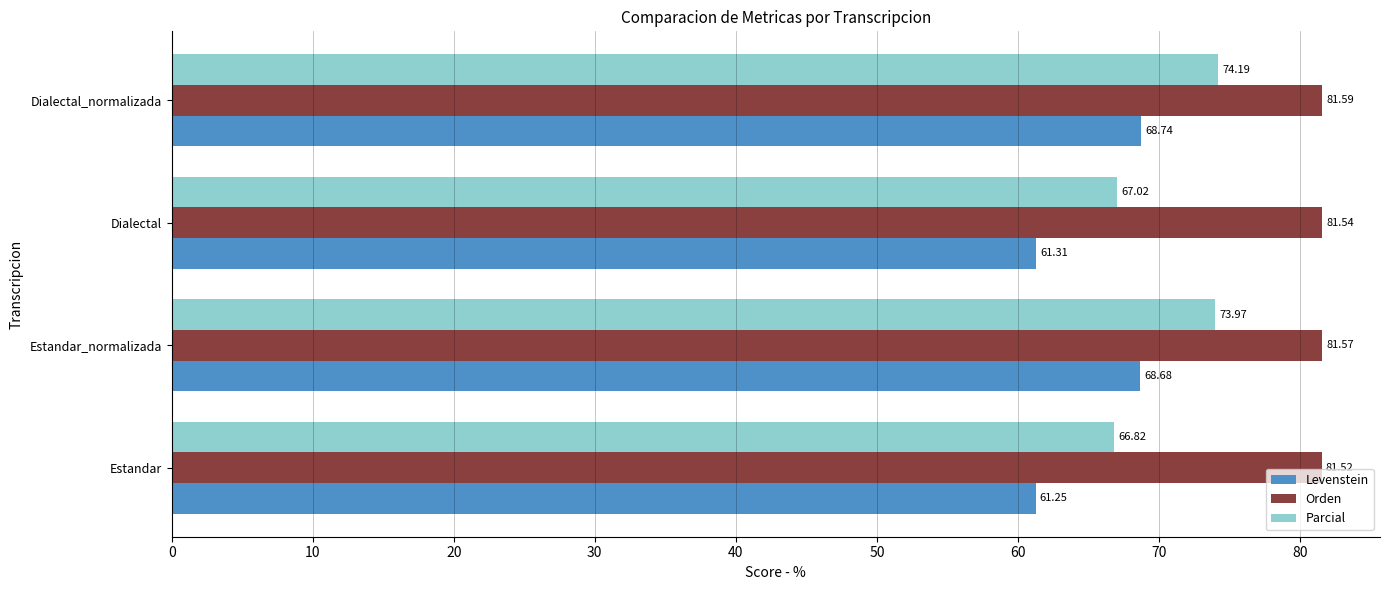

At which label is Levenstein closest to 64?

Dialectal